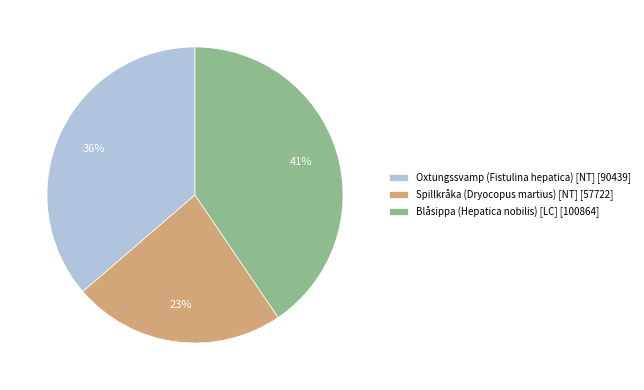

To the nearest percent, what is the combined percentage of Spillkråka (Dryocopus martius) [NT] and Oxtungssvamp (Fistulina hepatica) [NT]?

59%